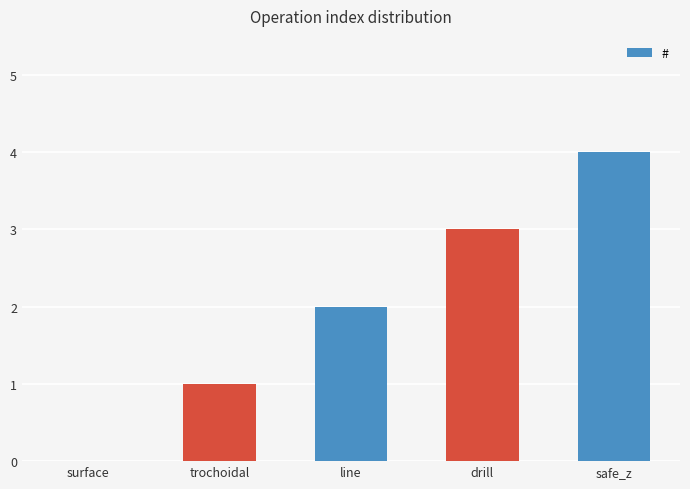

Read the value at safe_z.

4